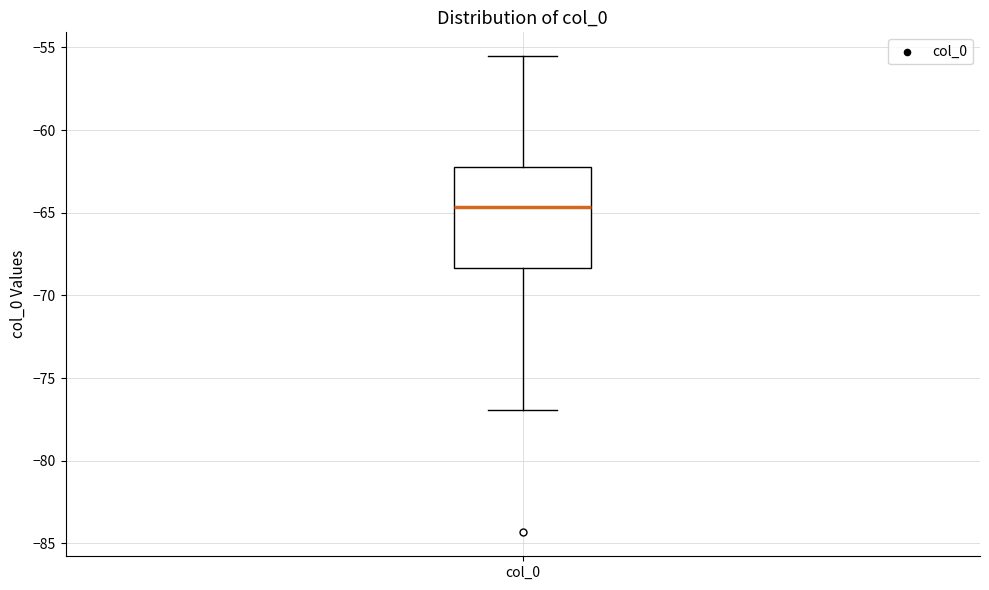

Read this box plot against the y-axis: the position of the median line, the range covered by the box, and the ends of both whiskers. The values are not printed on the chart, so give them approximately, as read against the axis.

median -64.5, box -68.5 to -62.0, whiskers -77.0 to -55.5